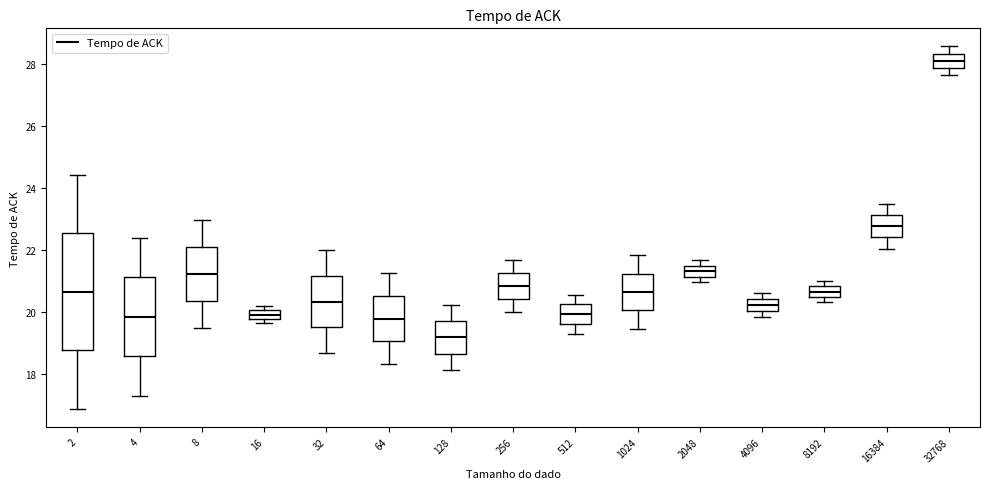

Comparing the boxes themselves (not the whiskers), which one is the tallest?

2